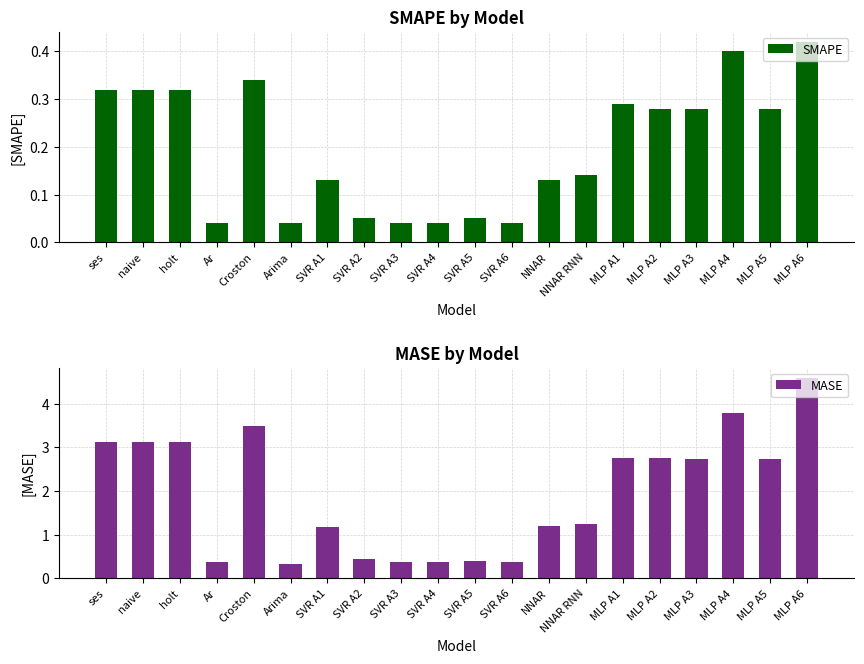

What is the difference between the highest and lowest values at Arima?

0.3